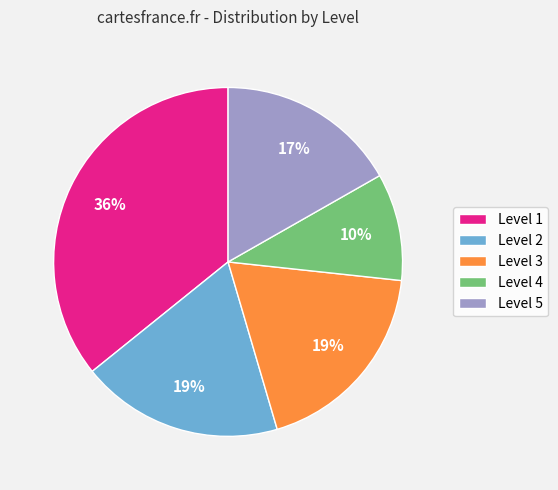

Combined, do Level 4 and Level 3 account for over 50%?

No